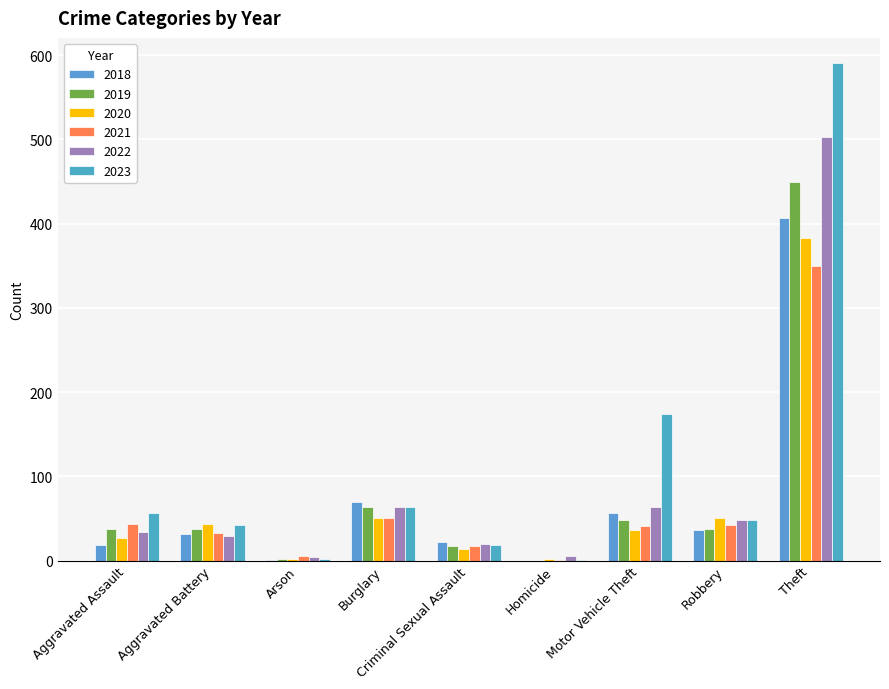

Does the chart contain stacked bars?

No